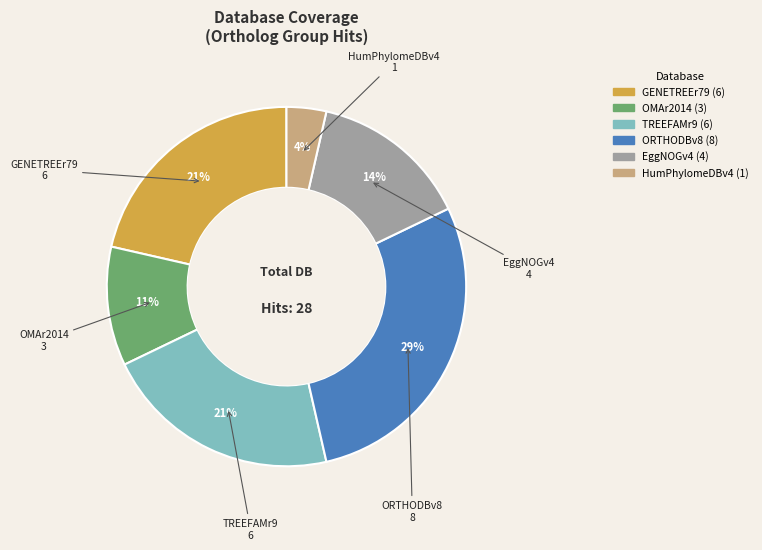

True or false: OMAr2014 accounts for 11% of the total.

True